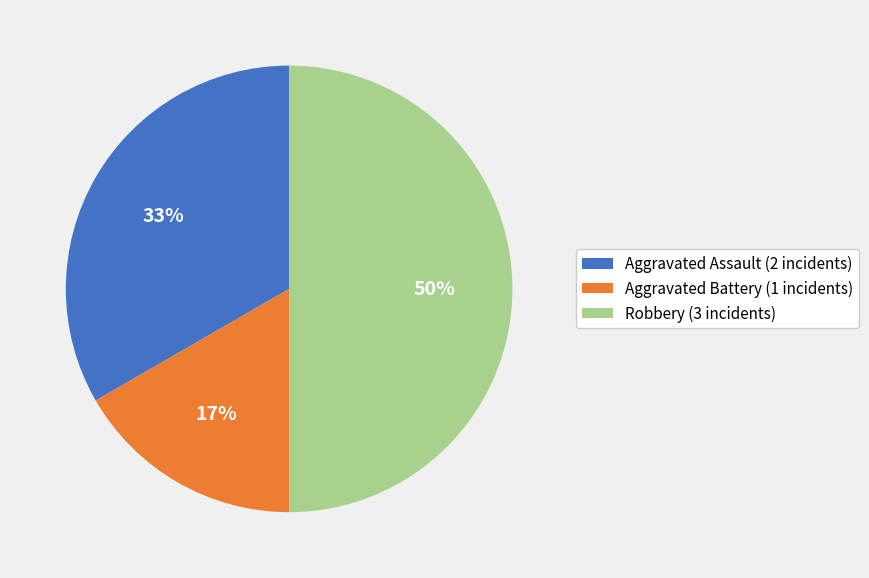

The Aggravated Battery (1 incidents) slice represents 17% of the pie. True or false?

True